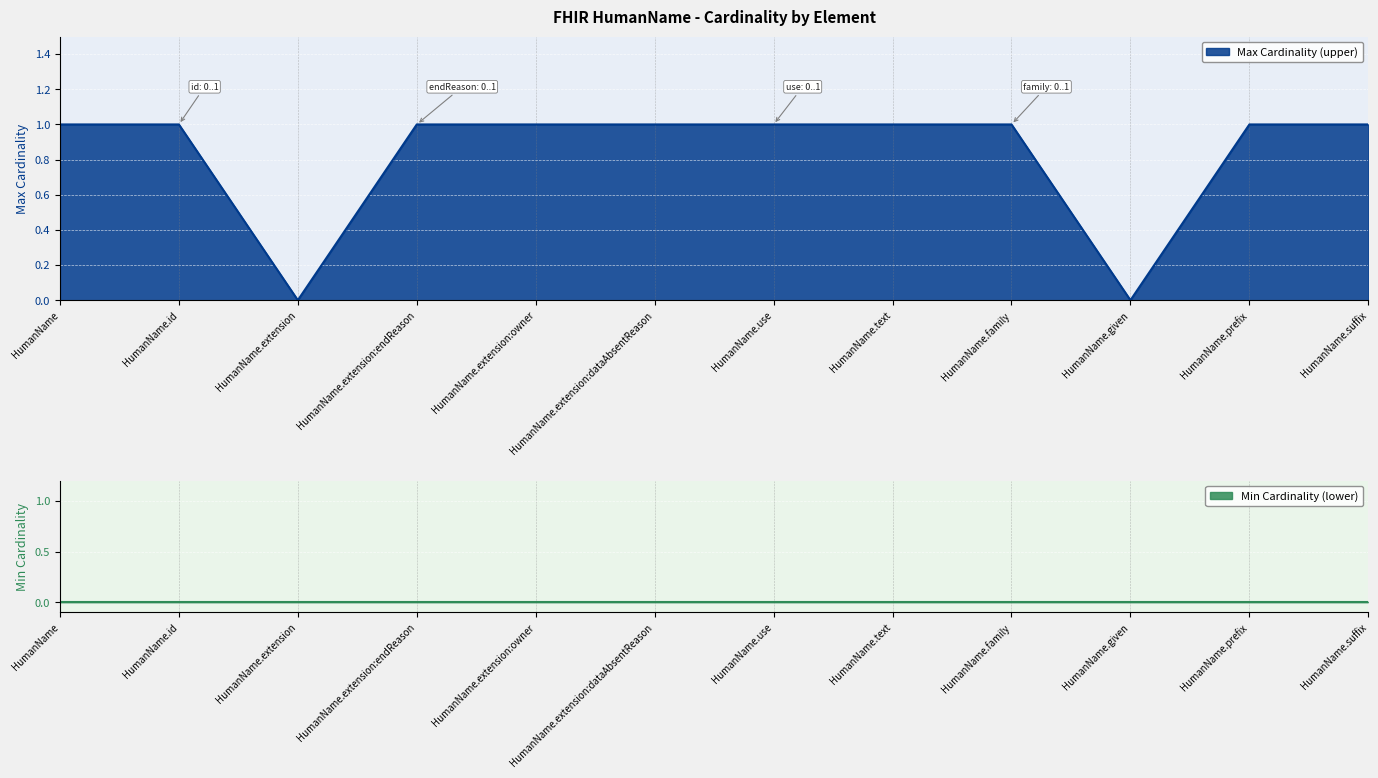

Reading left to right, list all the values displayed in this chart.

HumanName=1	HumanName.id=1	HumanName.extension=0	HumanName.extension:endReason=1	HumanName.extension:owner=1	HumanName.extension:dataAbsentReason=1	HumanName.use=1	HumanName.text=1	HumanName.family=1	HumanName.given=0	HumanName.prefix=1	HumanName.suffix=1